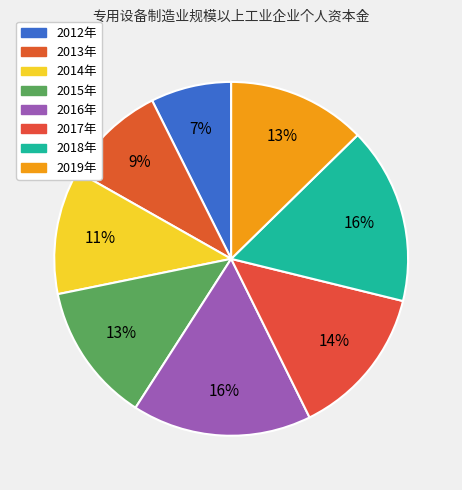

Which slice is the largest?

2016年